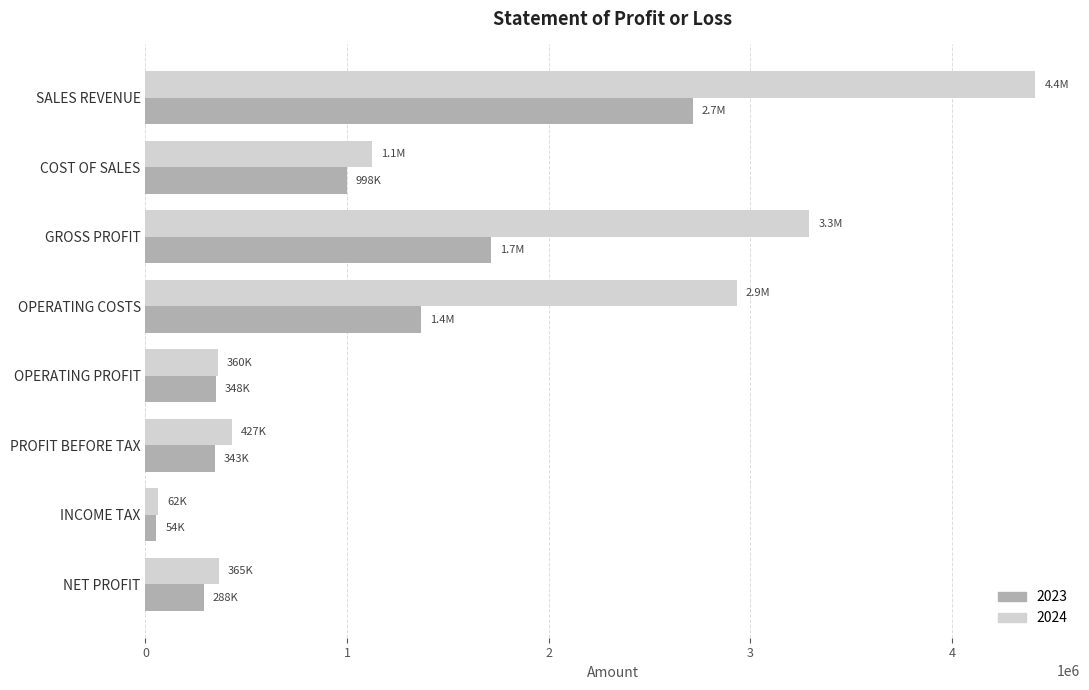

List the series in order of their peak value, lowest first.

2023, 2024